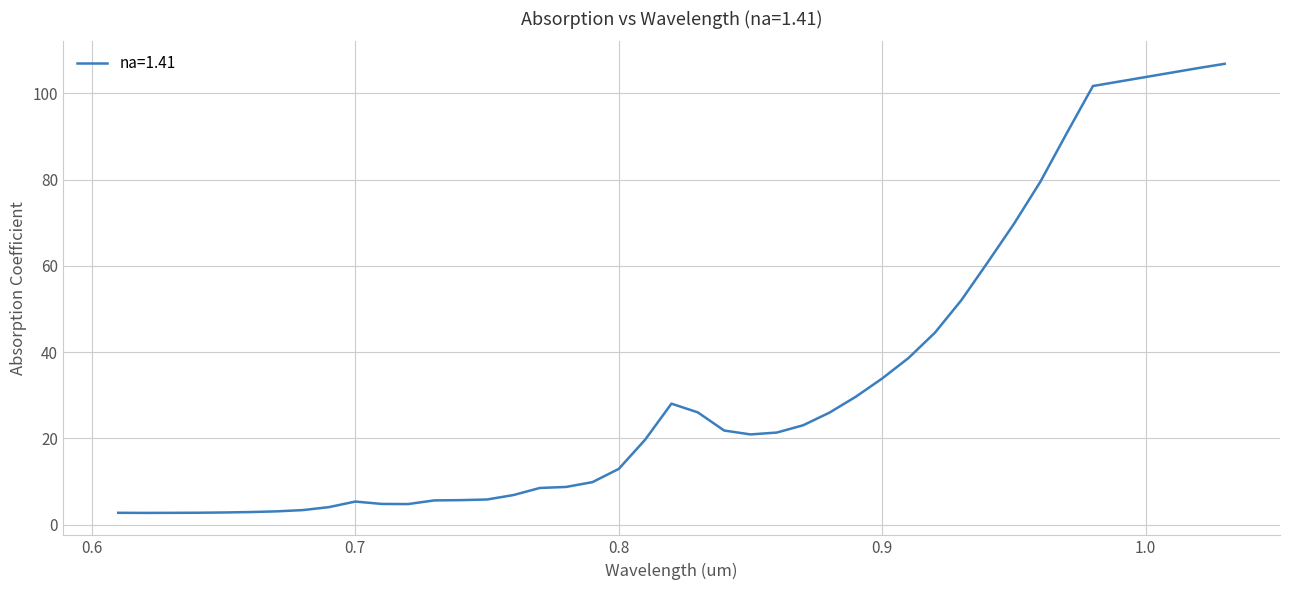

What is the maximum value shown in the chart?

106.9